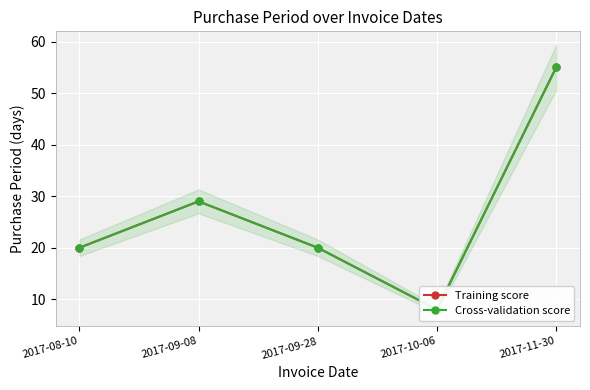

True or false: Cross-validation score and Training score cross at least once.

False